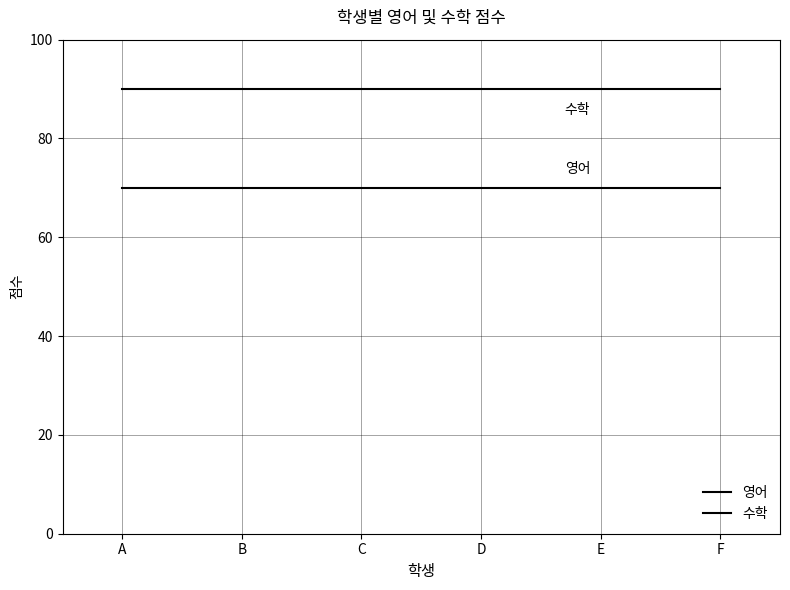

List the series in order of their overall mean, highest first.

수학, 영어